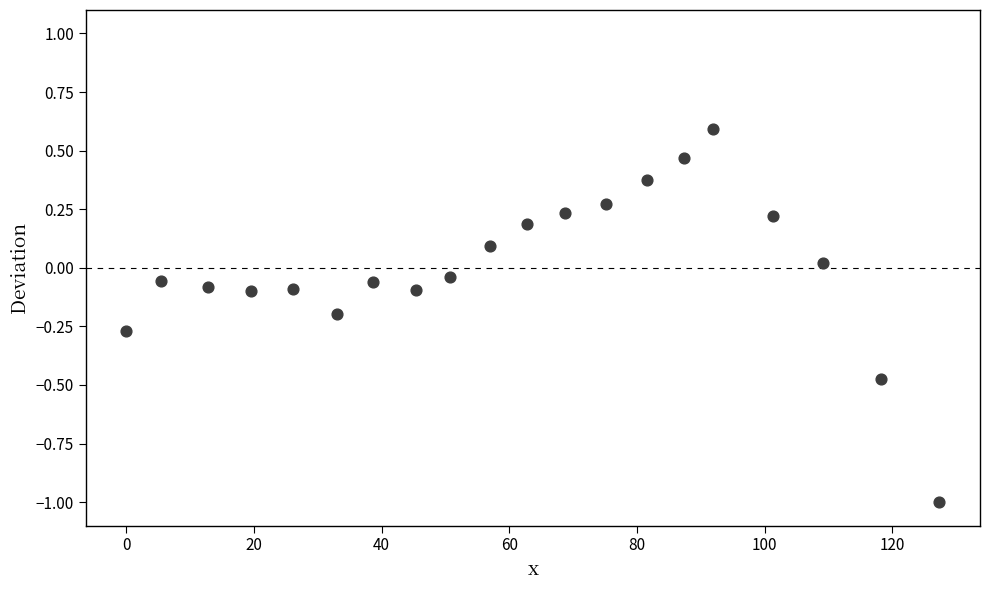

What is the range of X values (max minus min)?

127.4